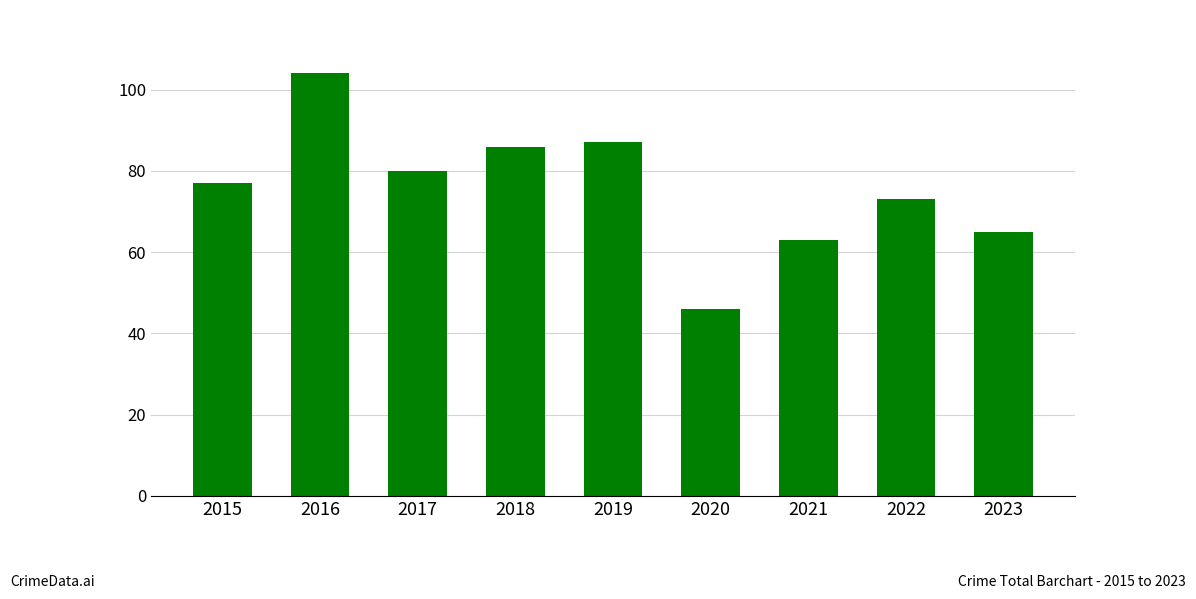

What is the approximate value at 2019, to the nearest 5?

85